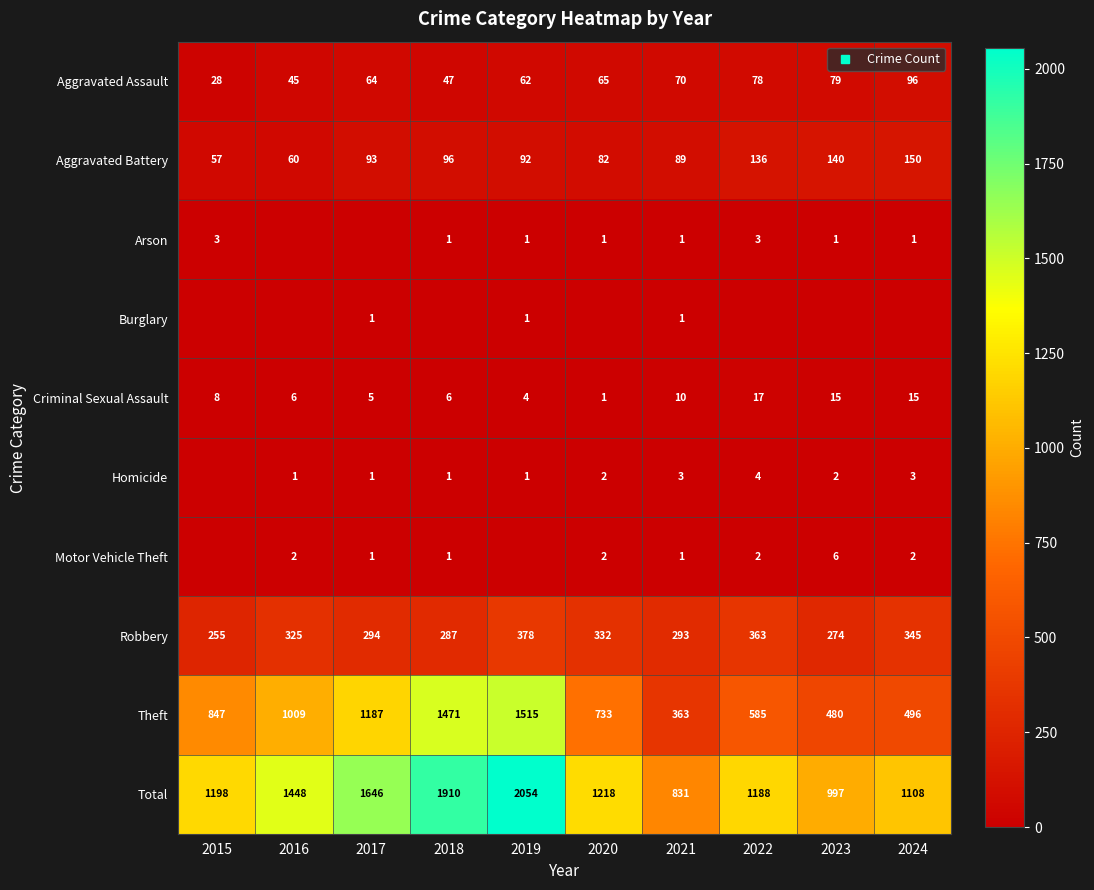

What is the greatest value displayed?

2054